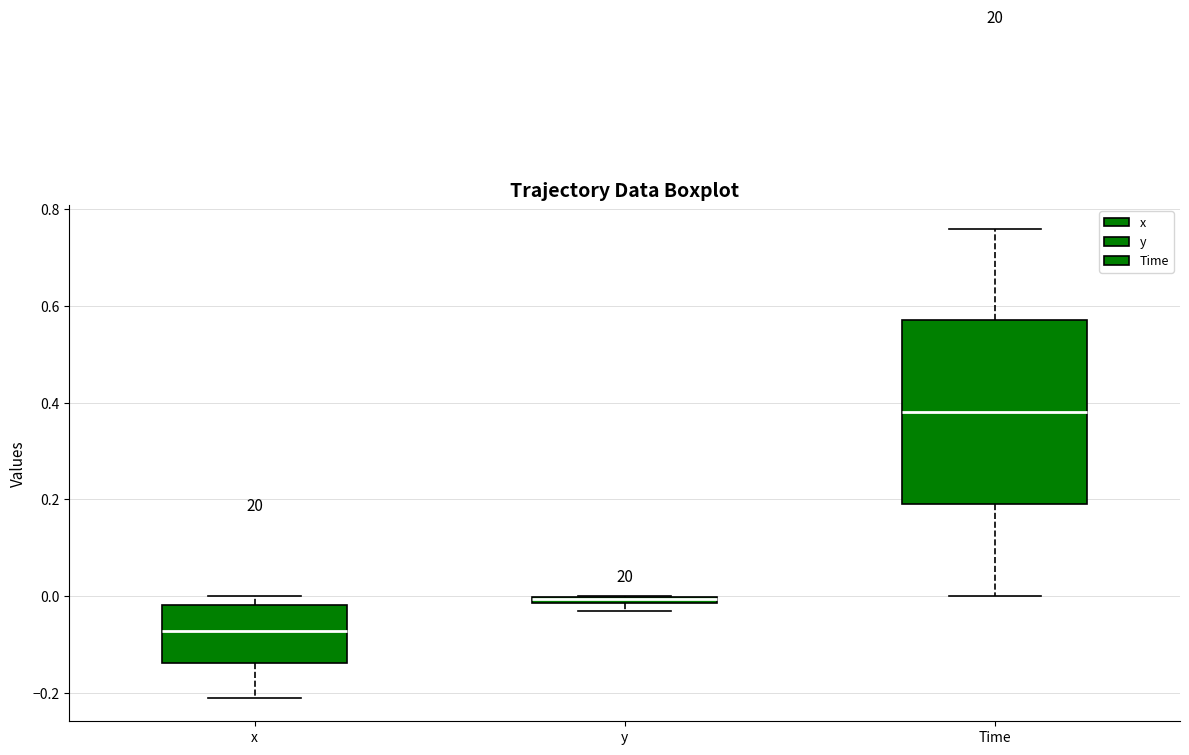

Where is the lower edge of the box for Time on the y-axis? The values are not printed on the chart, so give them approximately, as read against the axis.

0.20